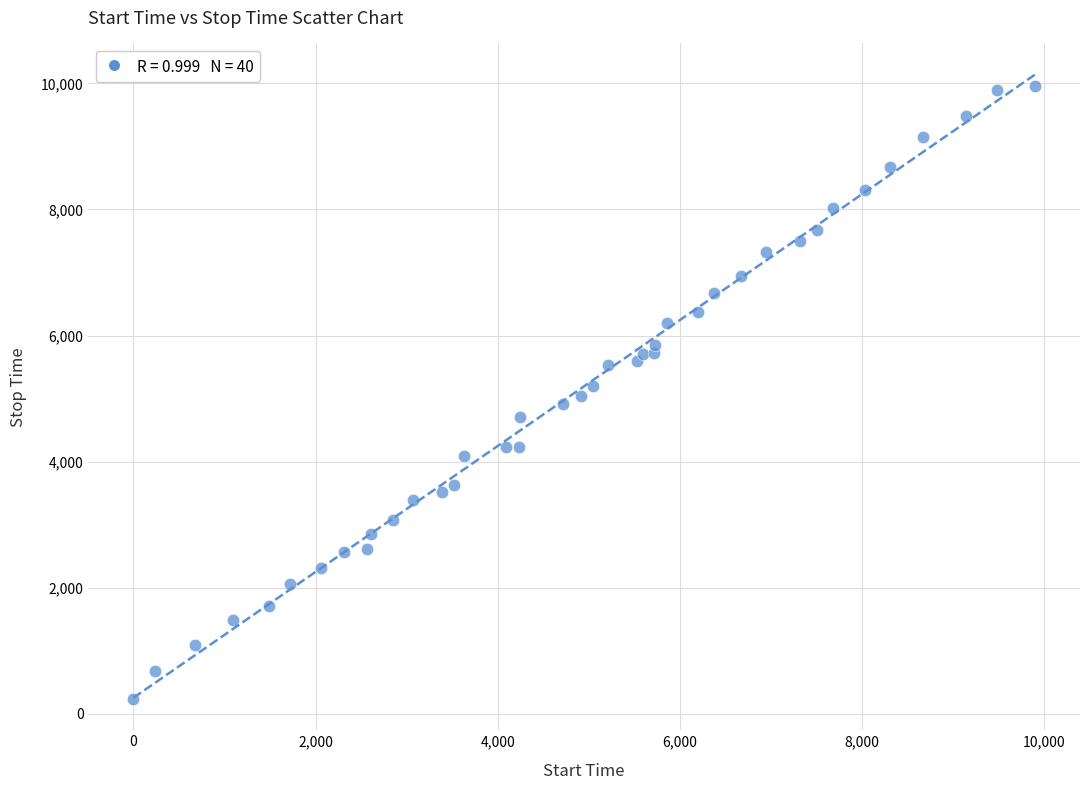

What is the range of Y values (max minus min)?

9714